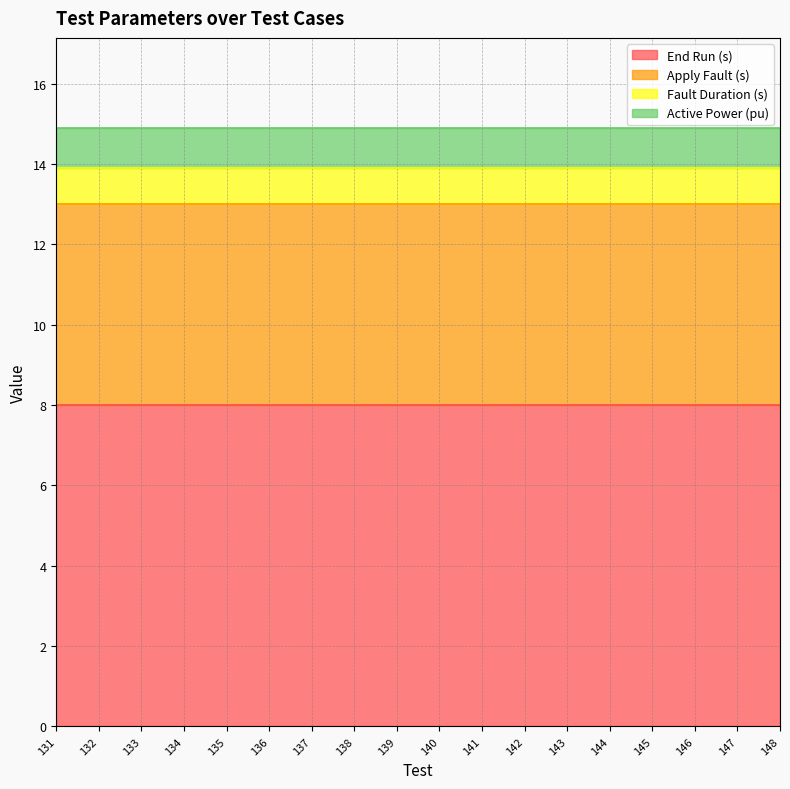

At which category is the sum across all series the highest?

131